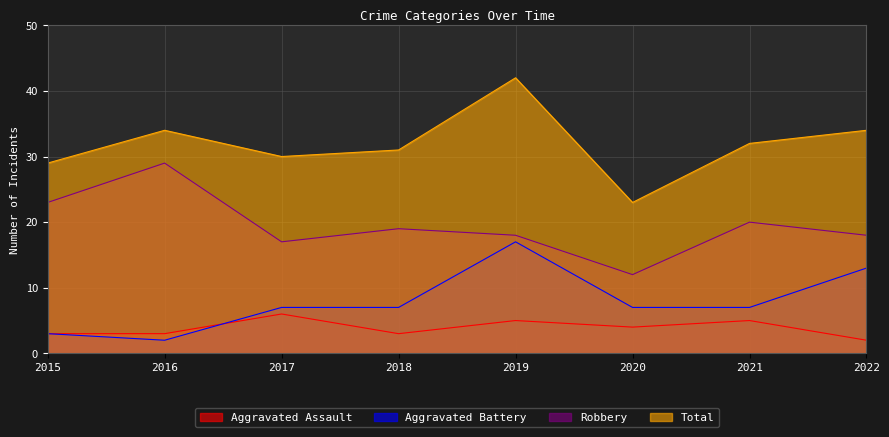

What are all the series names shown in the legend?

Aggravated Assault, Aggravated Battery, Robbery, Total